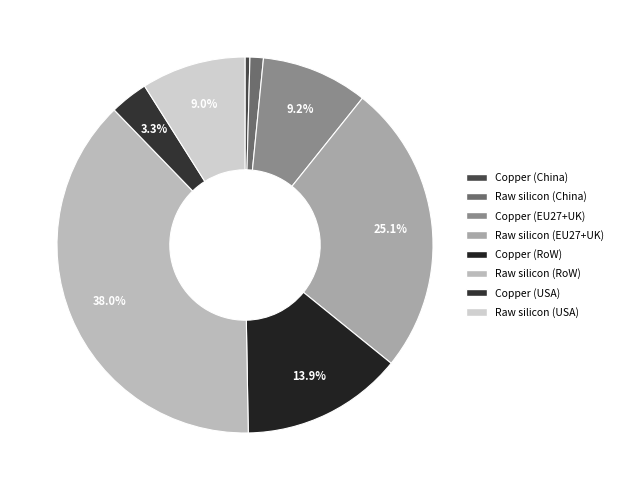

What is the total percentage of Copper (RoW) and Raw silicon (USA)?

22.9%